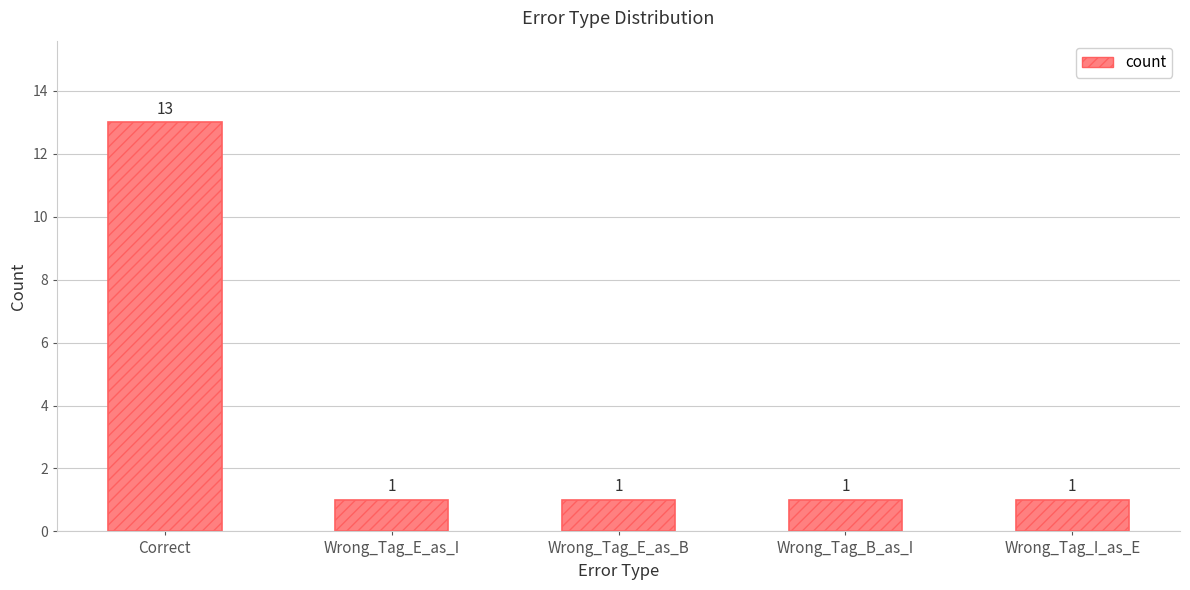

What is the ratio of the value at Wrong_Tag_E_as_B to the value at Wrong_Tag_E_as_I?

1.0